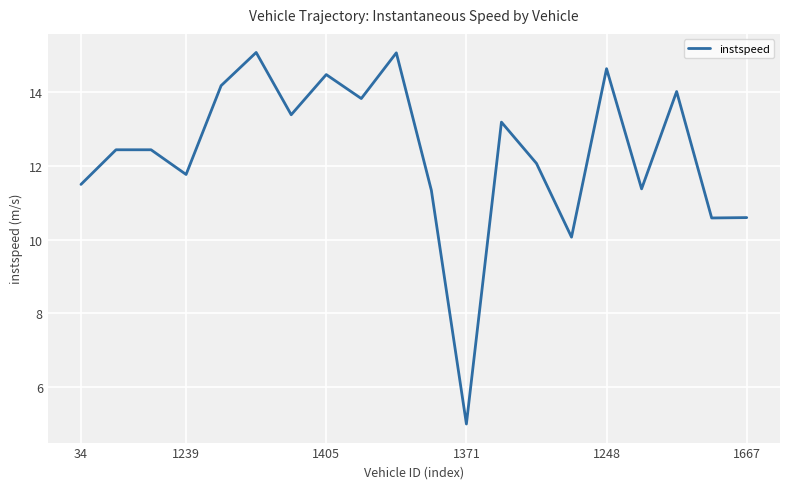

What is the difference between the maximum and minimum values?

10.1